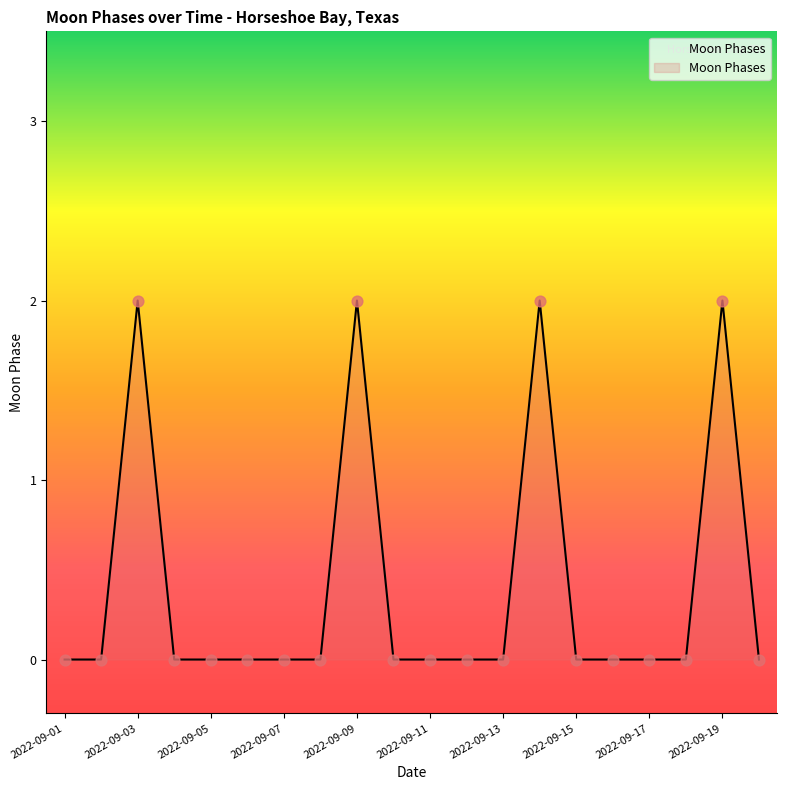

How many lines are shown in the chart?

1